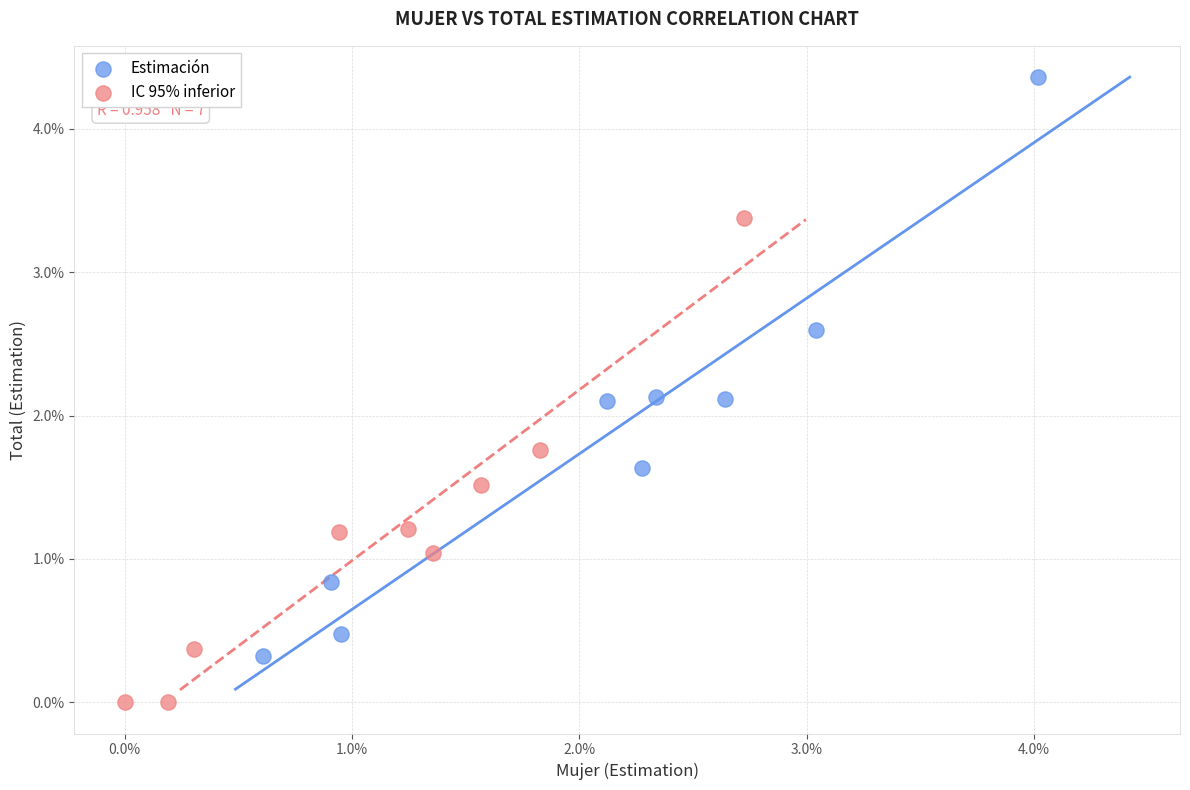

What are all the series names shown in the legend?

Estimación, IC 95% inferior